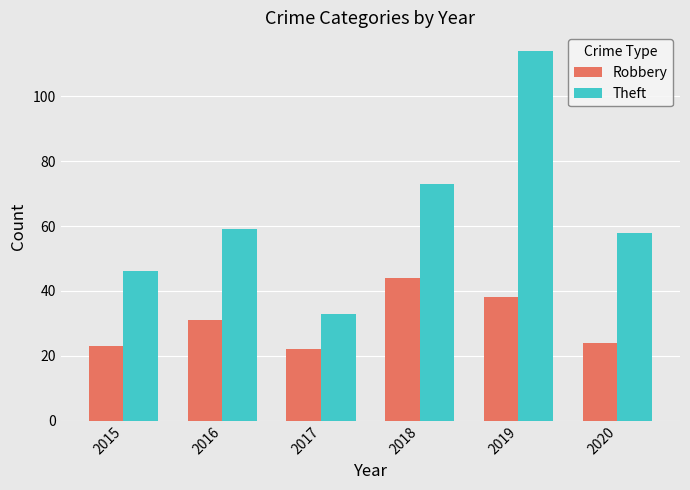

Which series has the largest range (max minus min)?

Theft